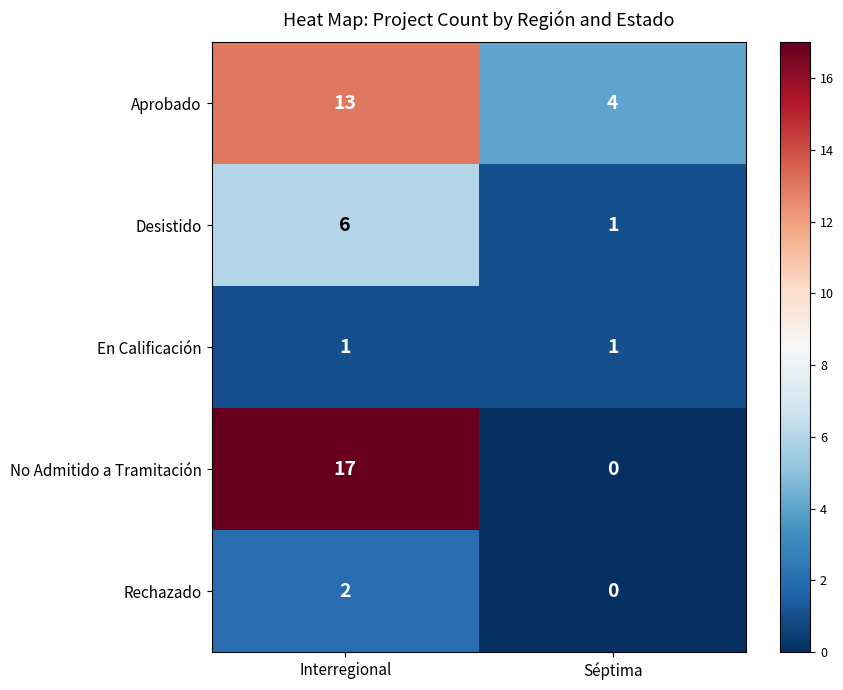

What is the spread (max minus min) of values at Séptima?

4